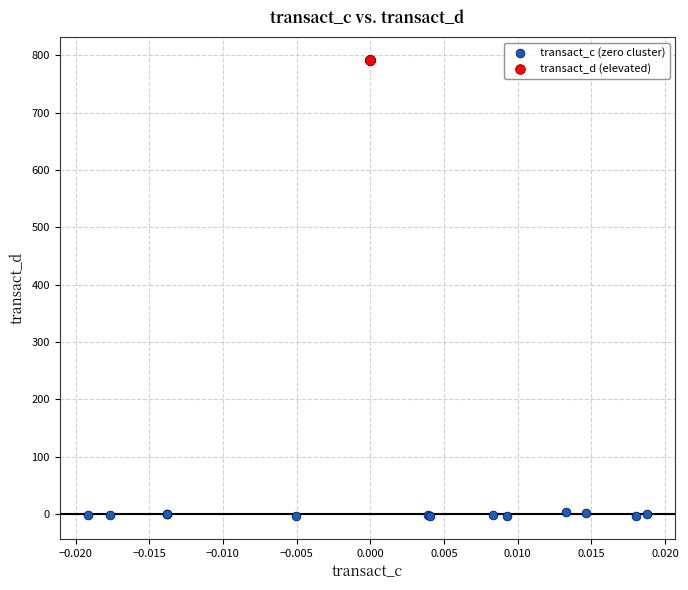

Which series contains the highest Y value?

transact_d (elevated)